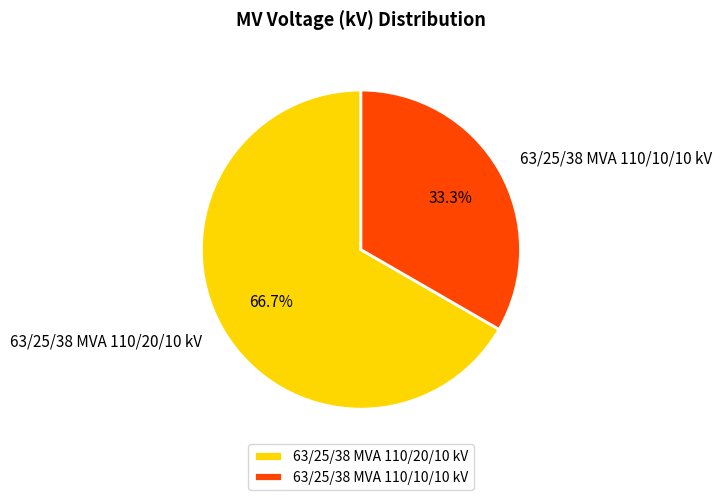

Rank the categories by value from lowest to highest.

63/25/38 MVA 110/10/10 kV, 63/25/38 MVA 110/20/10 kV